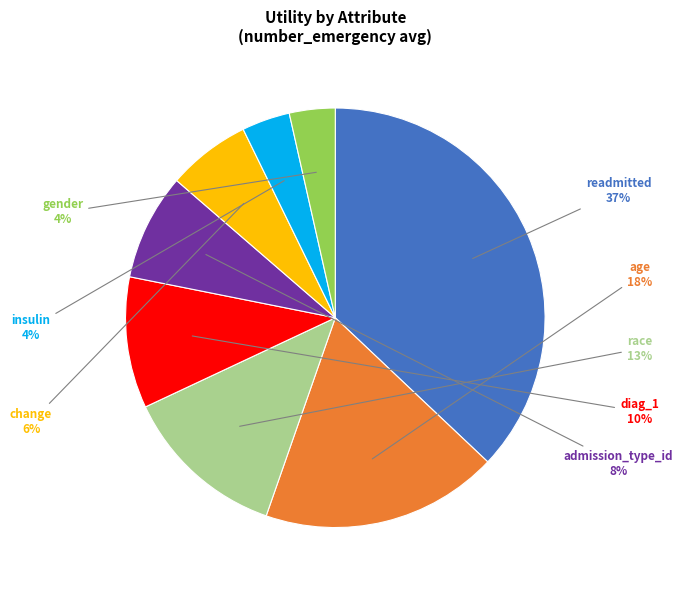

Which slice is the largest?

readmitted